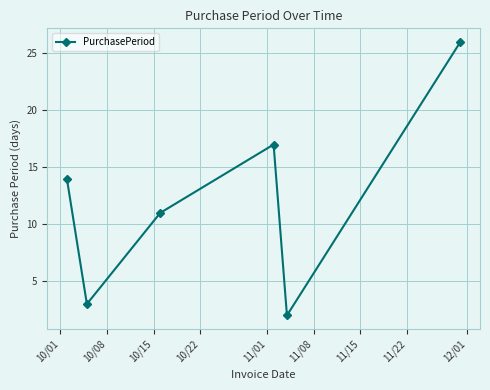

How many points are higher than both their immediate neighbors (excluding endpoints)?

1